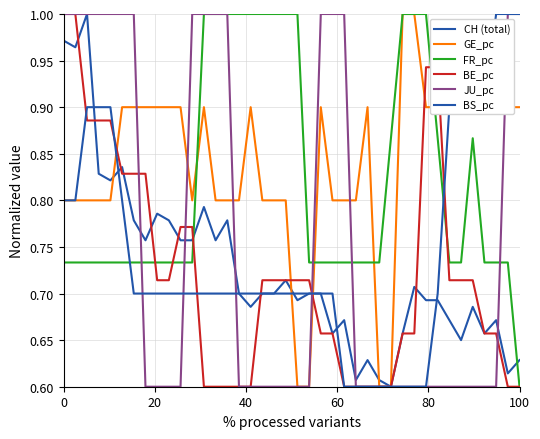

Does the chart display data point markers on the line(s)?

No